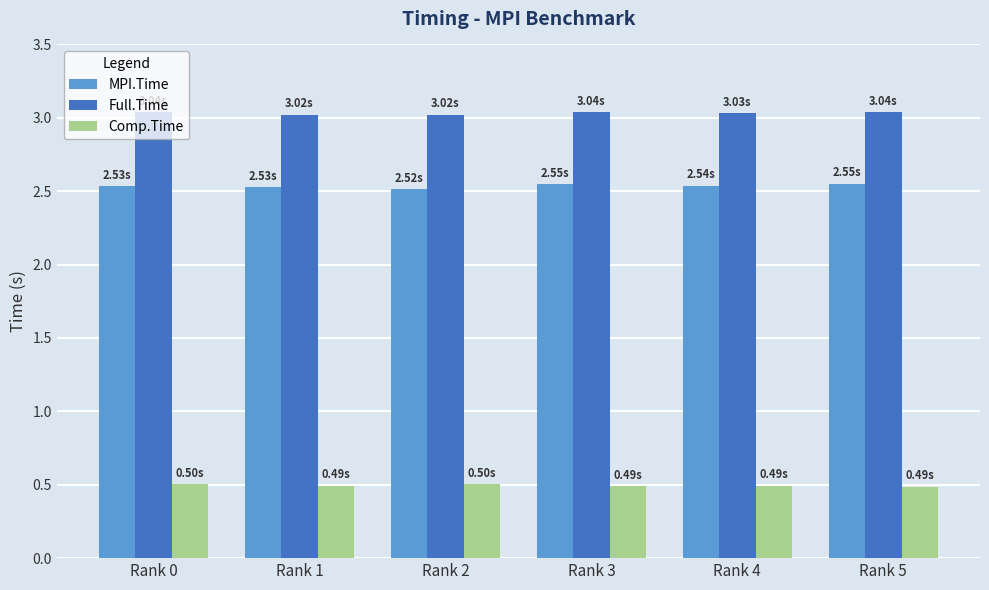

Which series has the largest total across all categories?

Full.Time